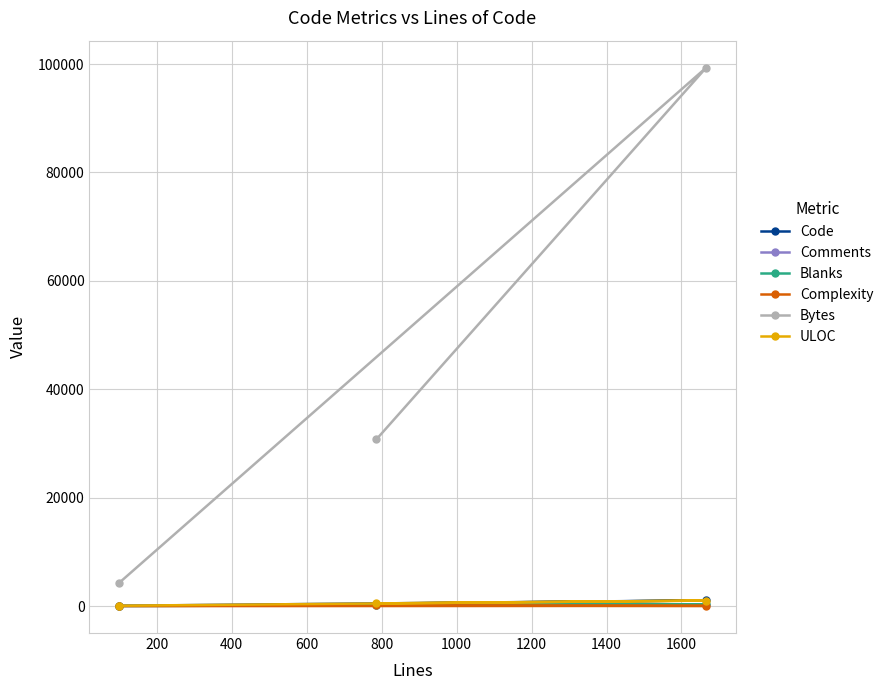

Which series has the largest range (max minus min)?

Bytes